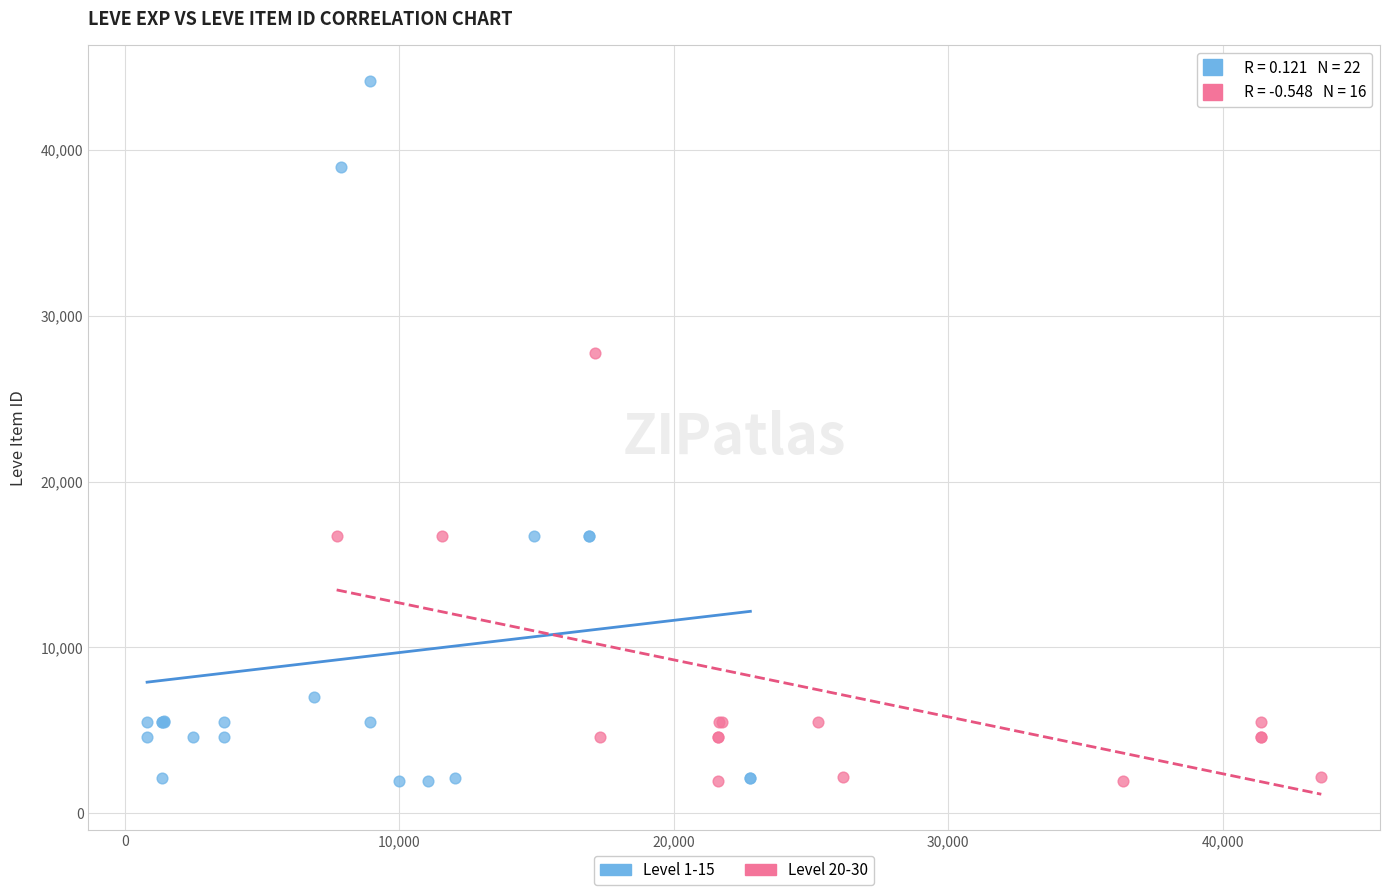

What are all the series names shown in the legend?

Level 1-15, Level 20-30